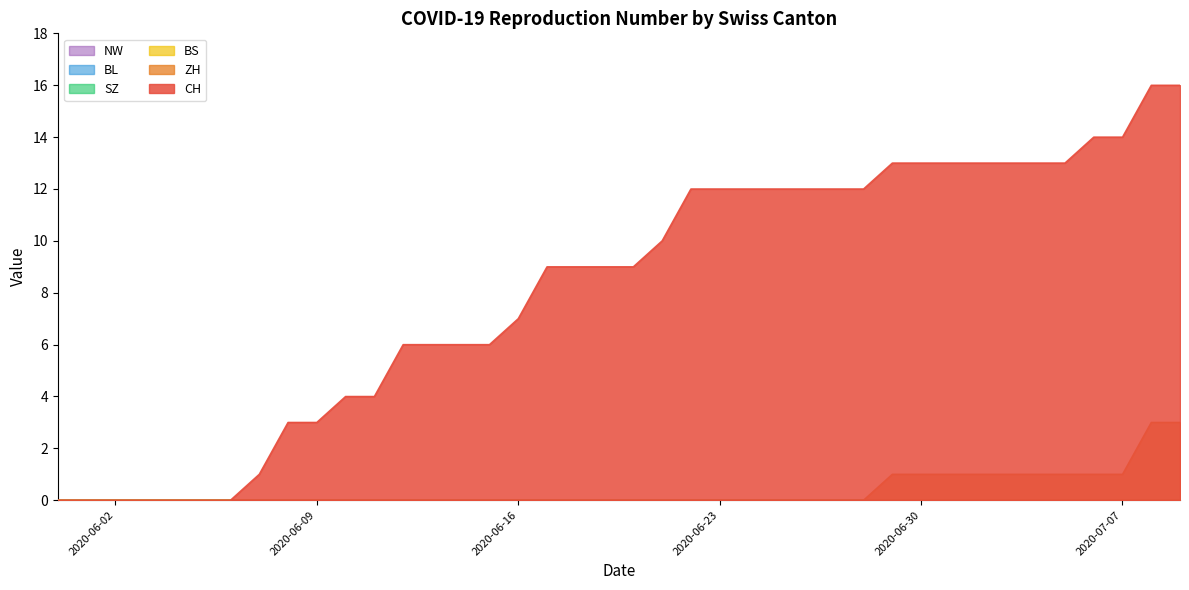

How many data points in CH are above 9?

19